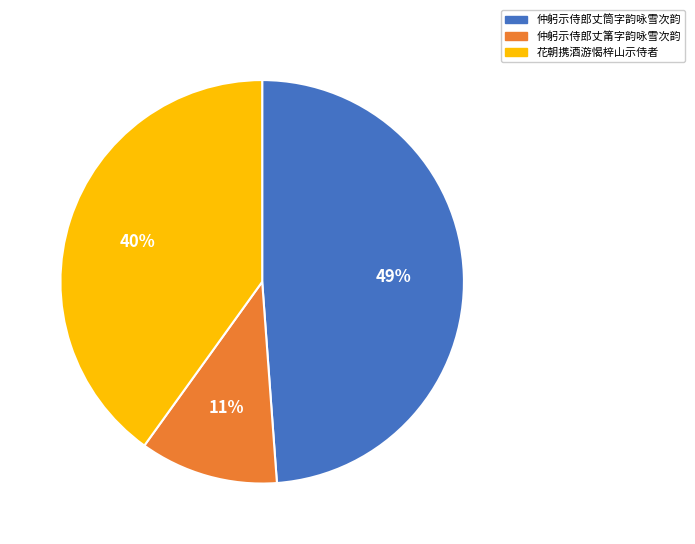

Is there any slice that represents more than half of the pie?

No